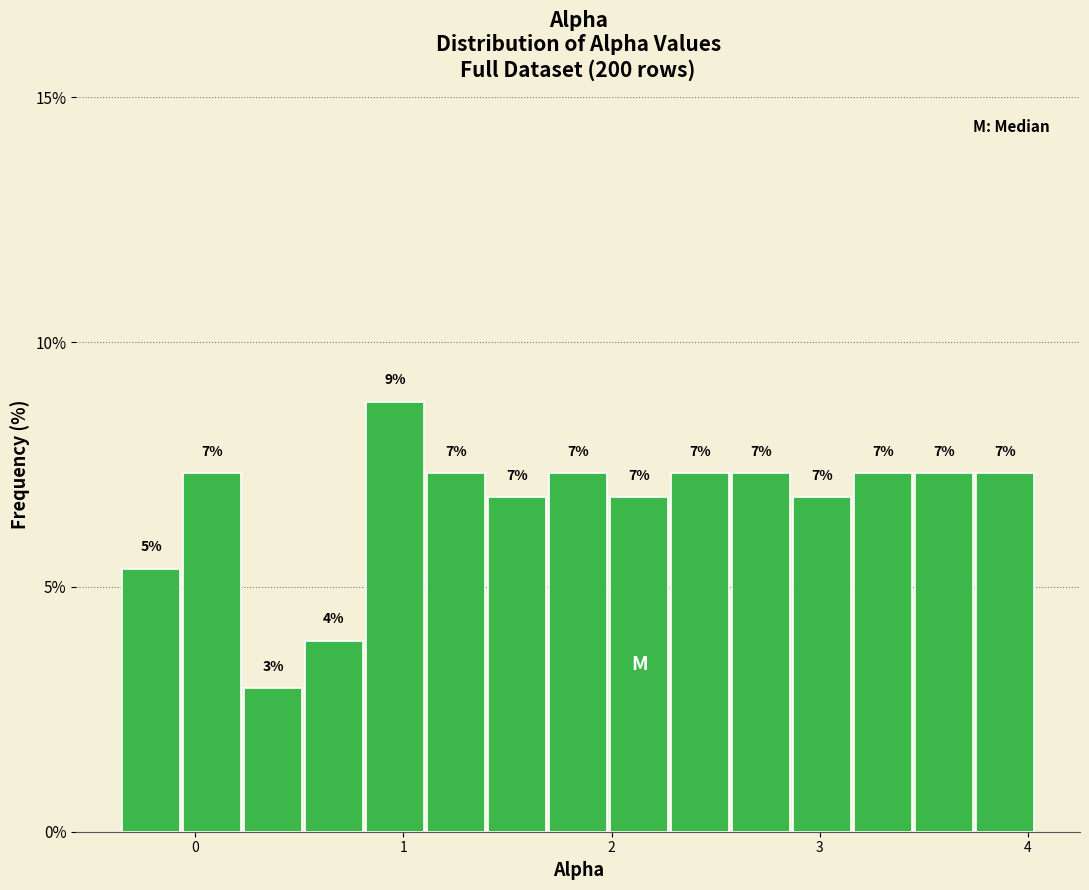

Read against the x-axis, roughly where is the centre of the tallest bar?

1.0